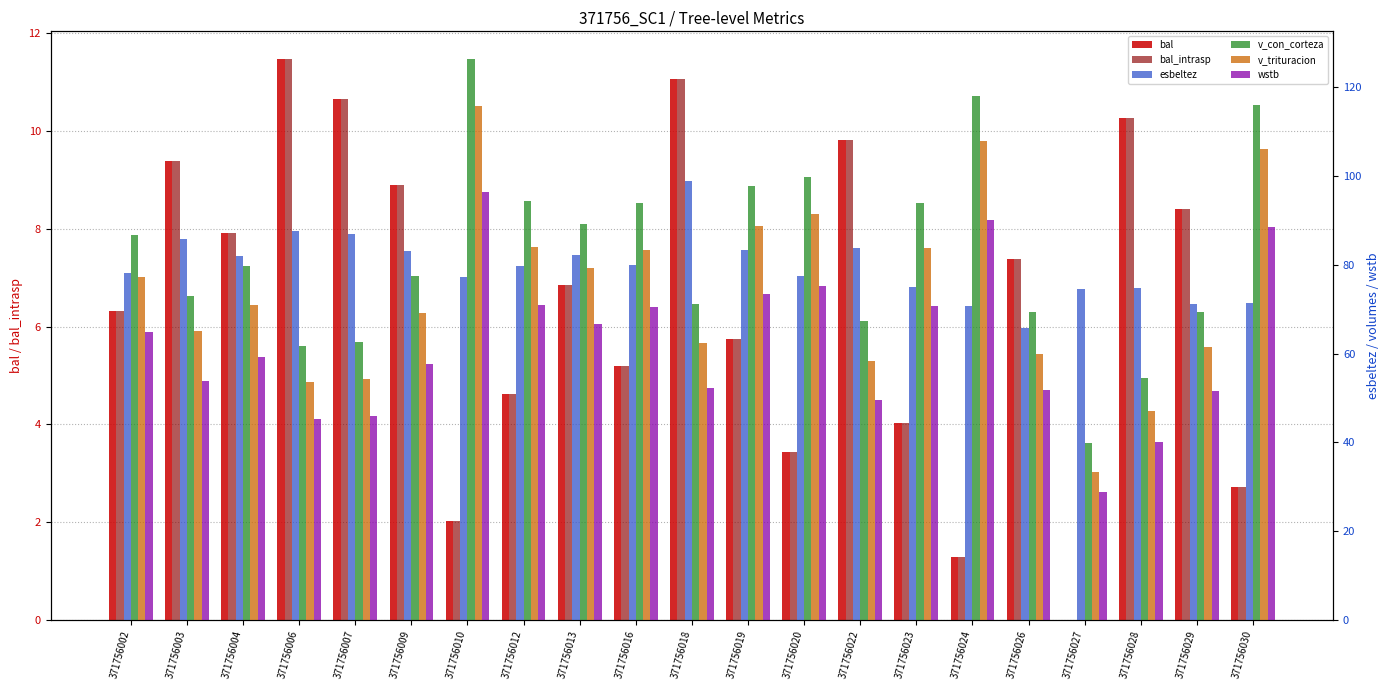

Which series has the widest spread of values?

v_con_corteza